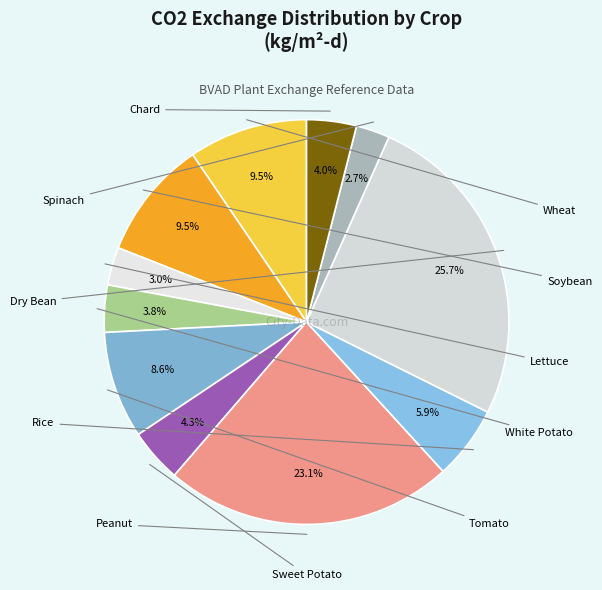

What portion of the pie excludes Soybean?

90.5%